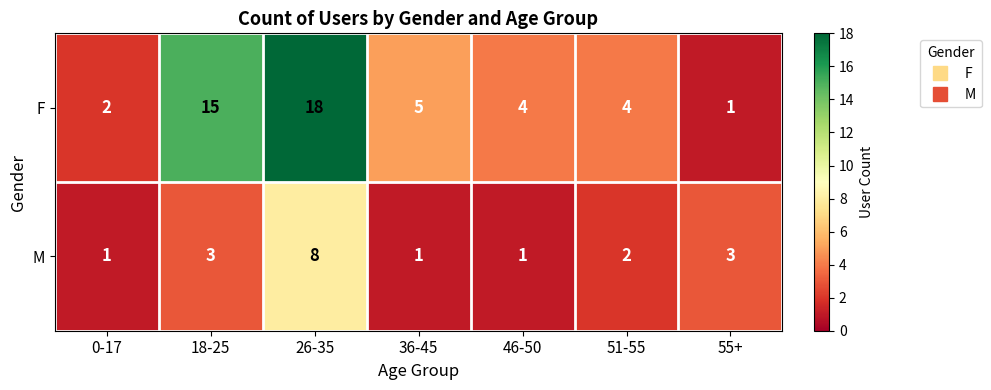

Which series has the widest spread of values?

F